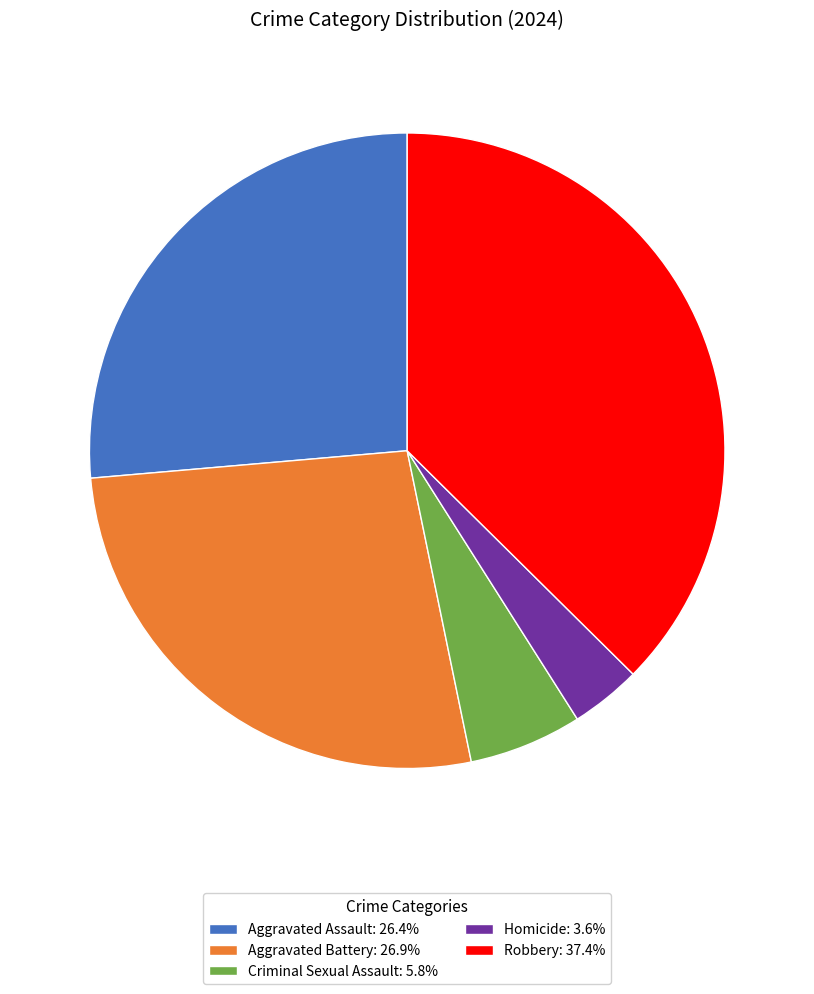

Count the number of slices in the pie.

5